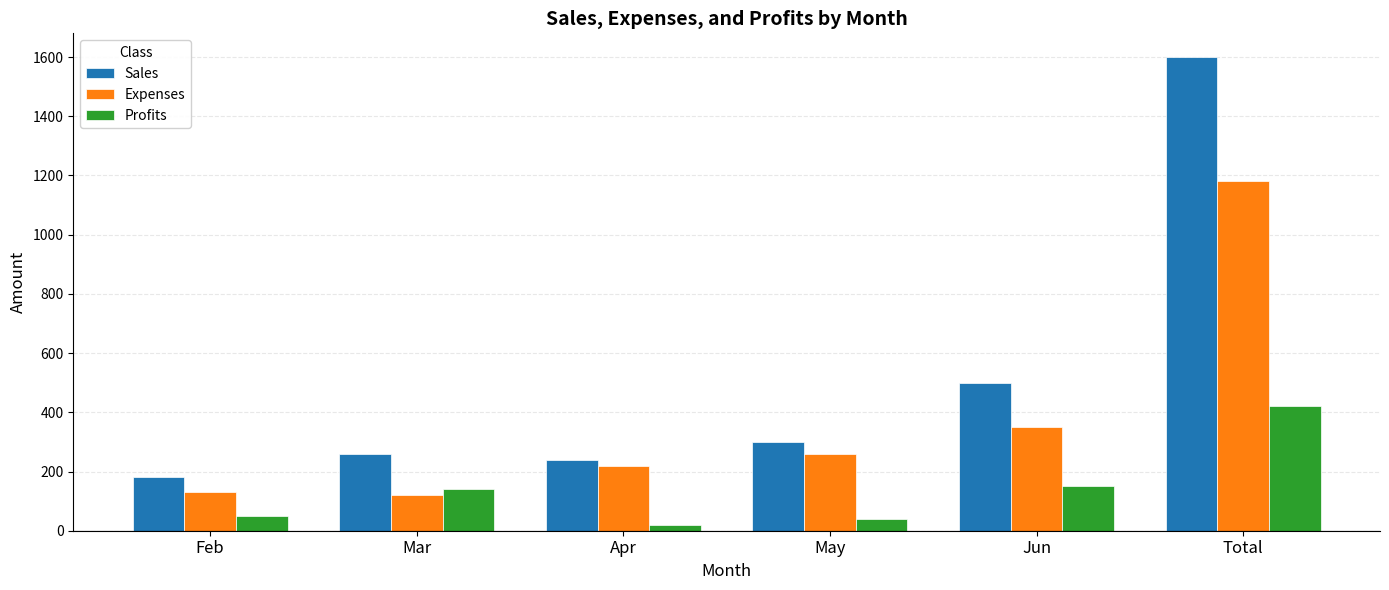

What is the label of the 2nd bar from the right?

Jun